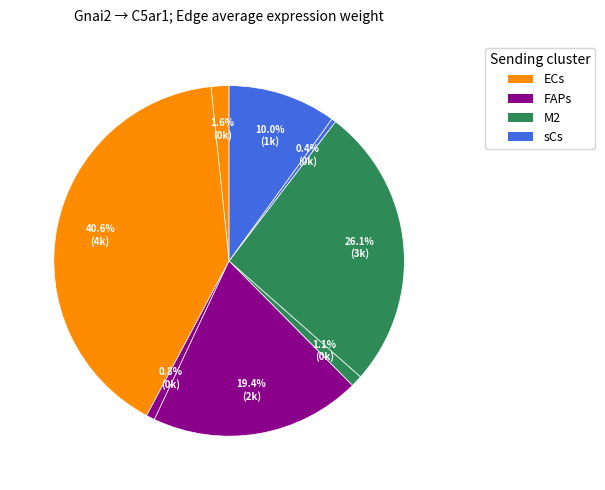

Count the number of slices in the pie.

8